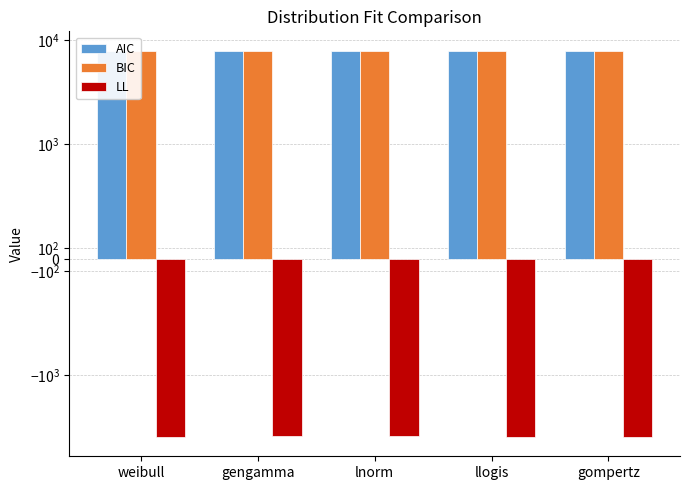

What is the total value across all series at lnorm?

11698.7